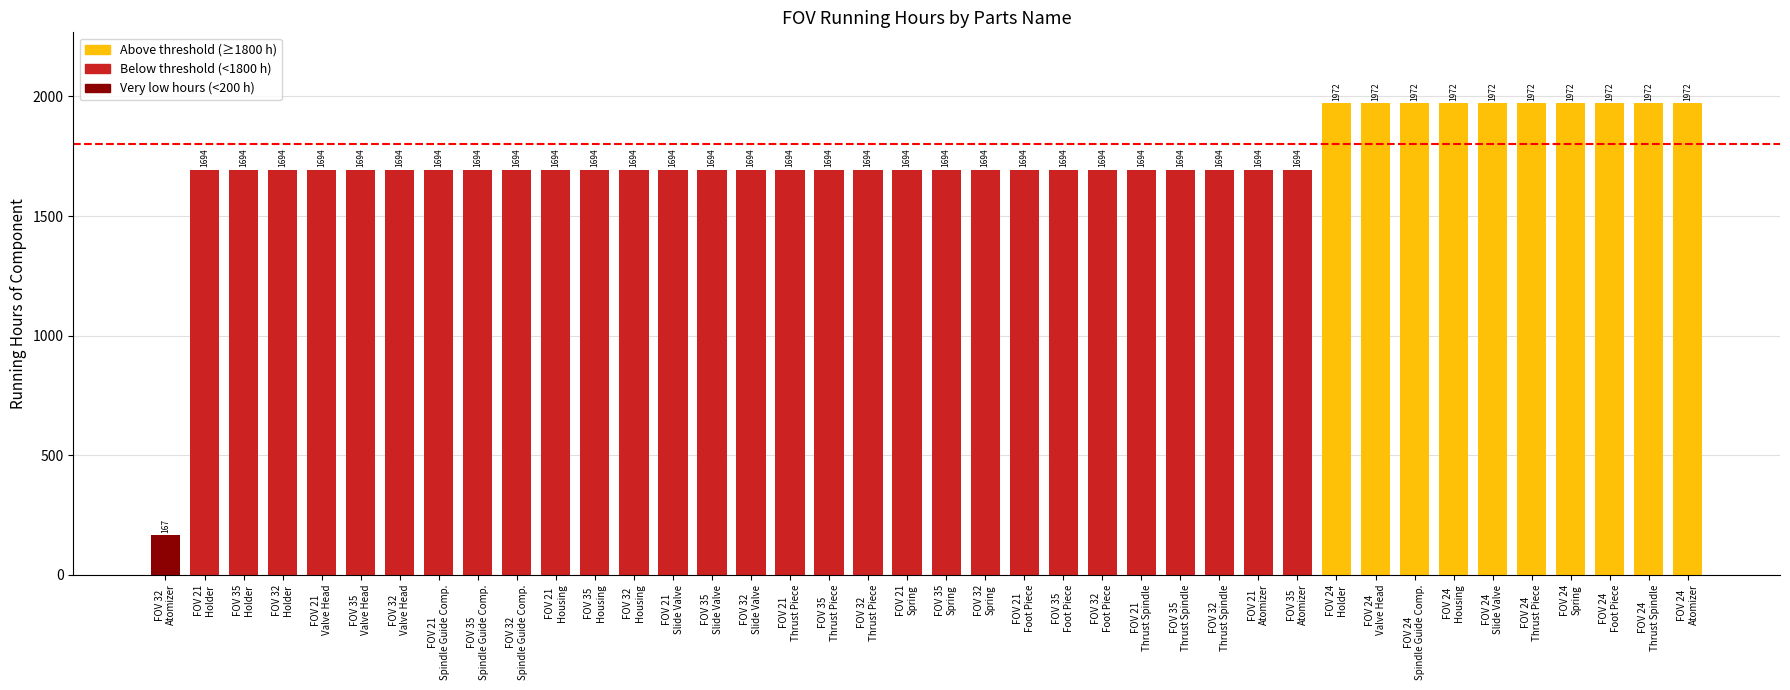

How many values are below 1694?

1